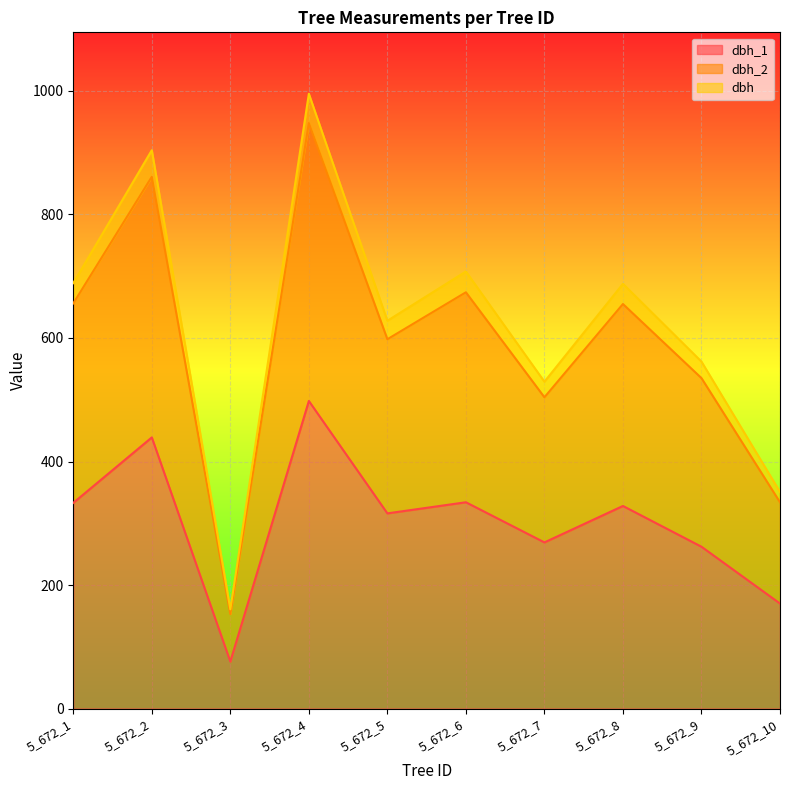

Reading right to left, extract all data points from this chart.

dbh_1: 5_672_10=170.0	5_672_9=262.0	5_672_8=328.0	5_672_7=269.0	5_672_6=334.0	5_672_5=316.0	5_672_4=498.0	5_672_3=76.0	5_672_2=439.0	5_672_1=333.0
dbh_2: 5_672_10=334.0	5_672_9=535.0	5_672_8=655.0	5_672_7=504.0	5_672_6=674.0	5_672_5=598.0	5_672_4=948.0	5_672_3=153.0	5_672_2=861.0	5_672_1=656.0
dbh: 5_672_10=350.7	5_672_9=561.8	5_672_8=687.8	5_672_7=529.2	5_672_6=707.7	5_672_5=627.9	5_672_4=995.4	5_672_3=160.7	5_672_2=904.0	5_672_1=688.8